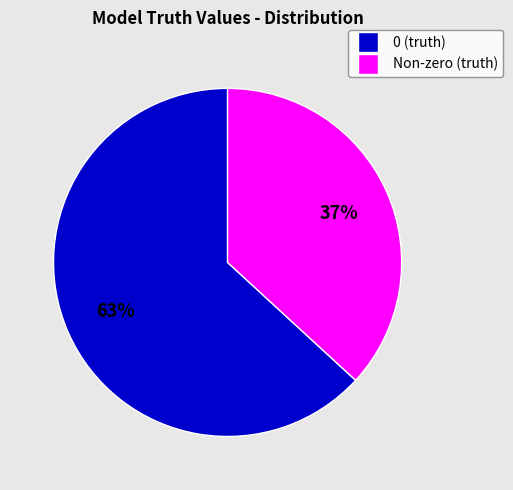

To the nearest percent, what is the average slice percentage?

50%